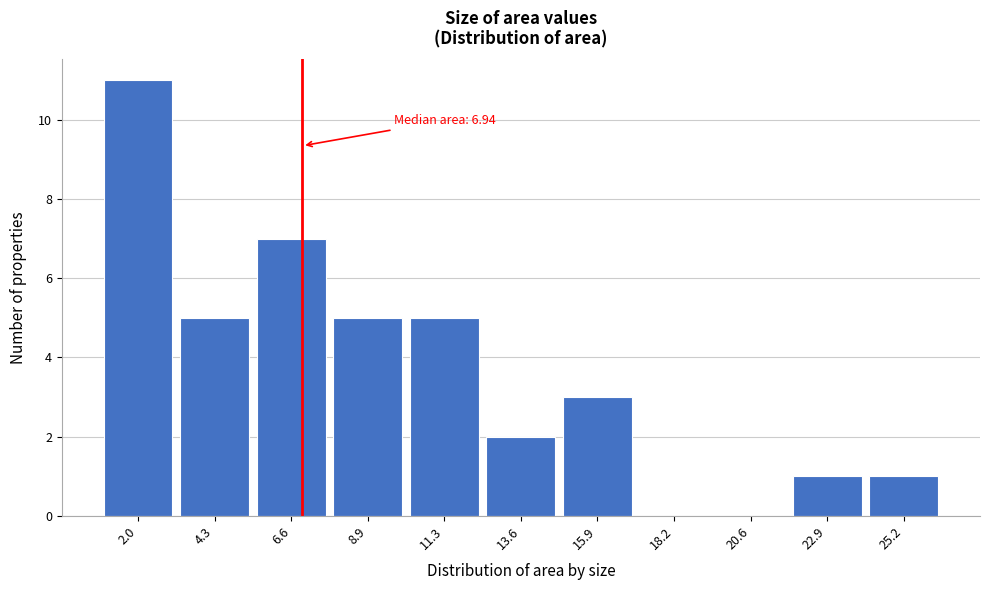

Over which range of the x-axis is the bar tallest?

1.0 to 3.0